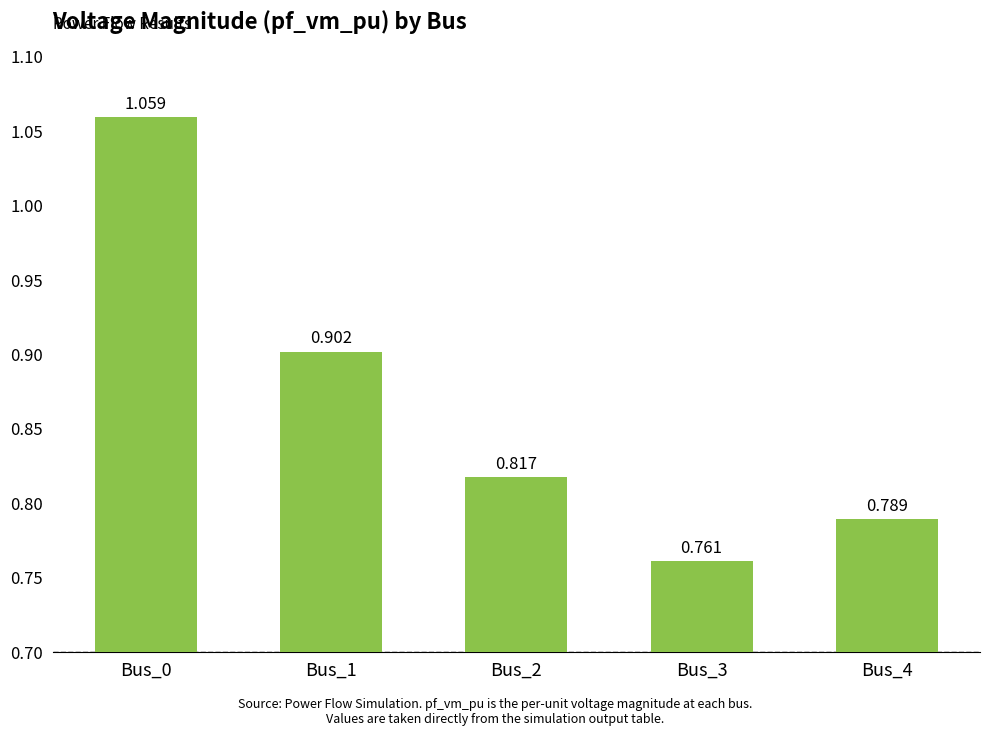

What is the smallest value displayed?

0.8